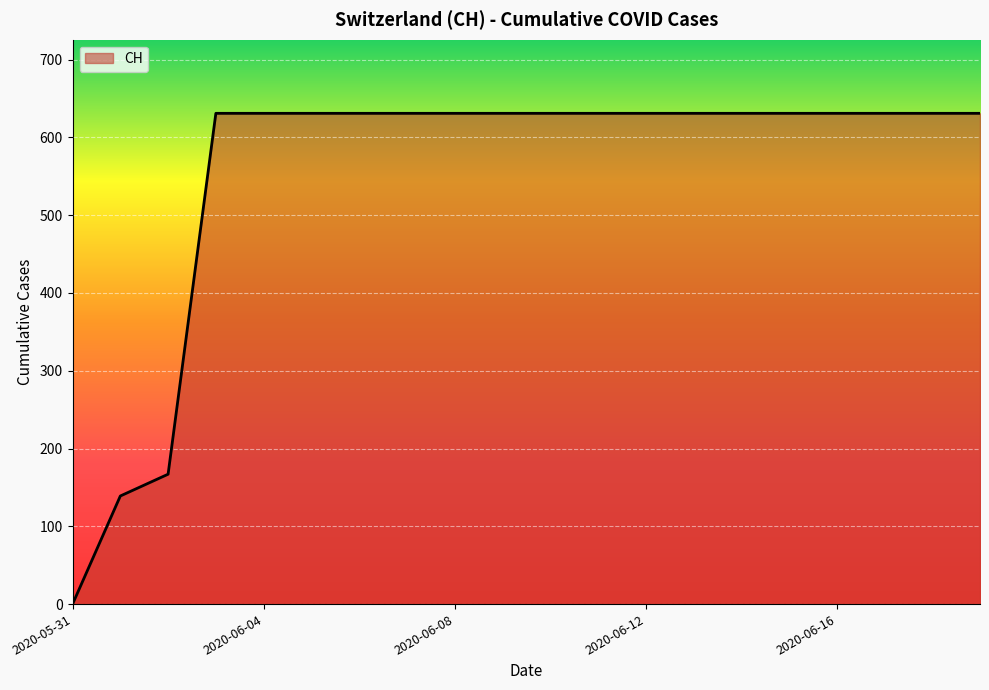

How many values are above zero?

19